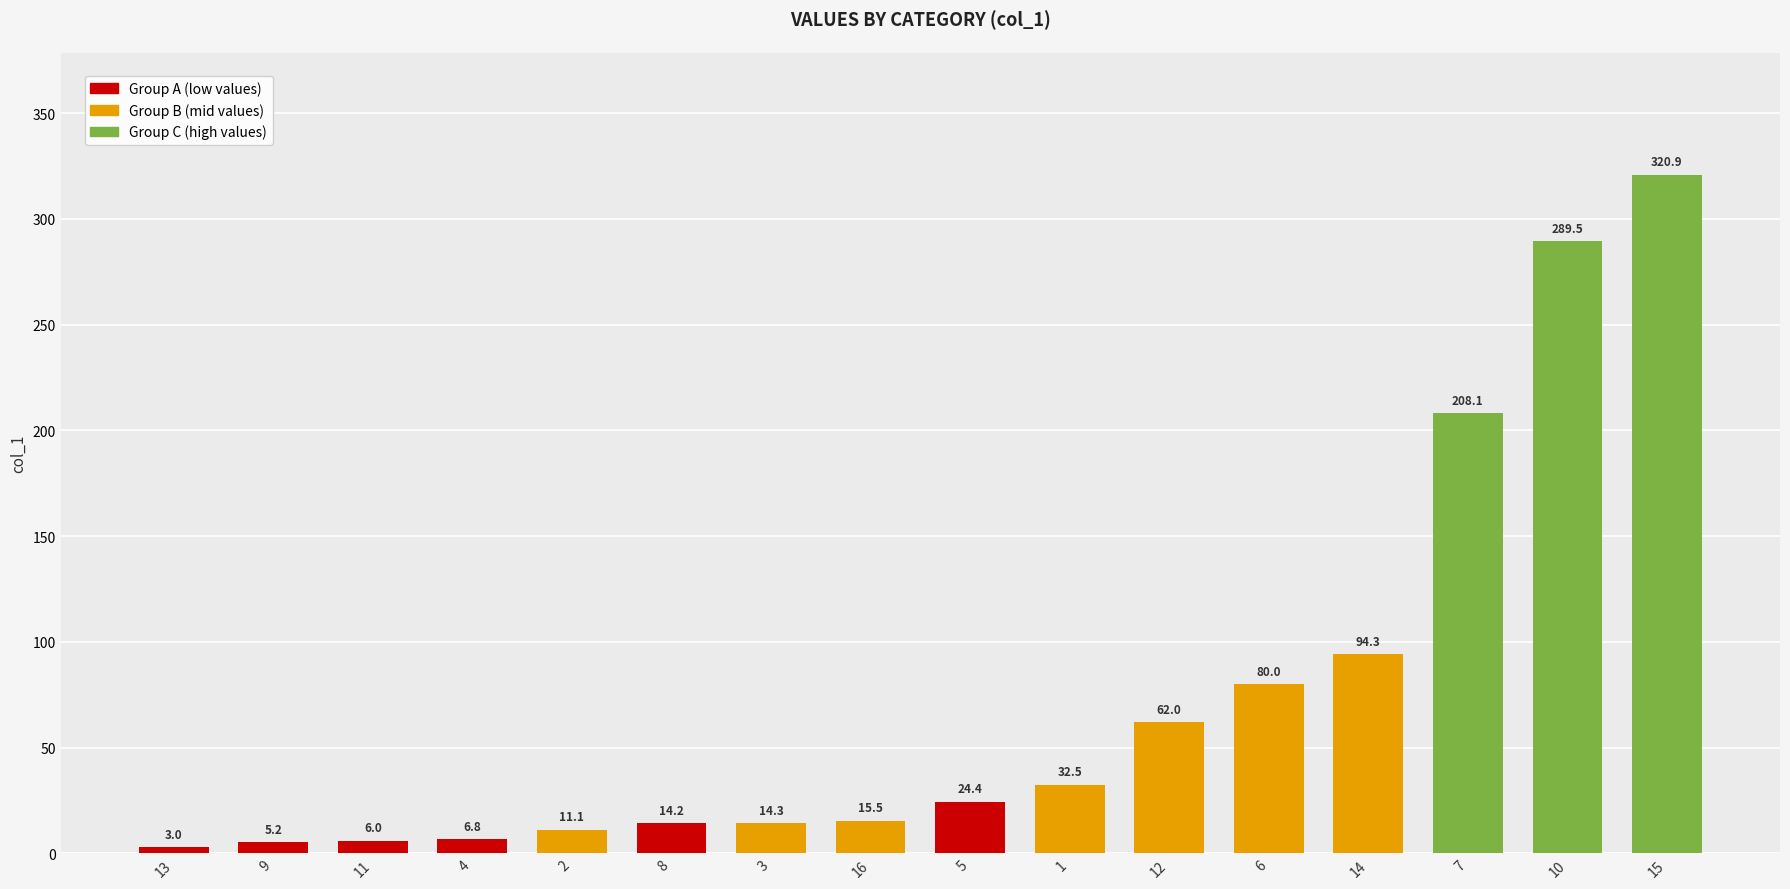

Between 11 and 6, which is larger?

6